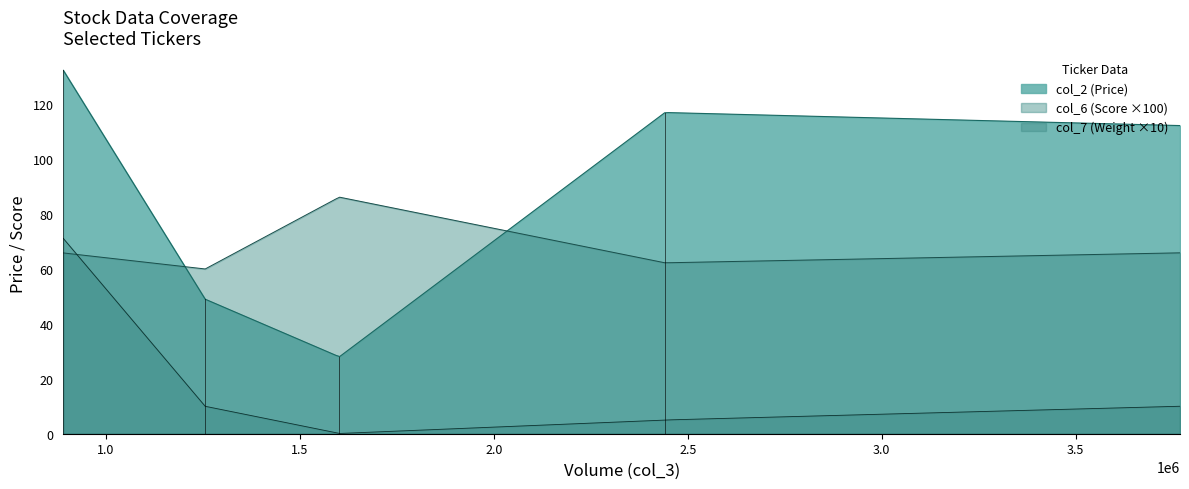

Which series has the largest total across all categories?

col_2 (Price)